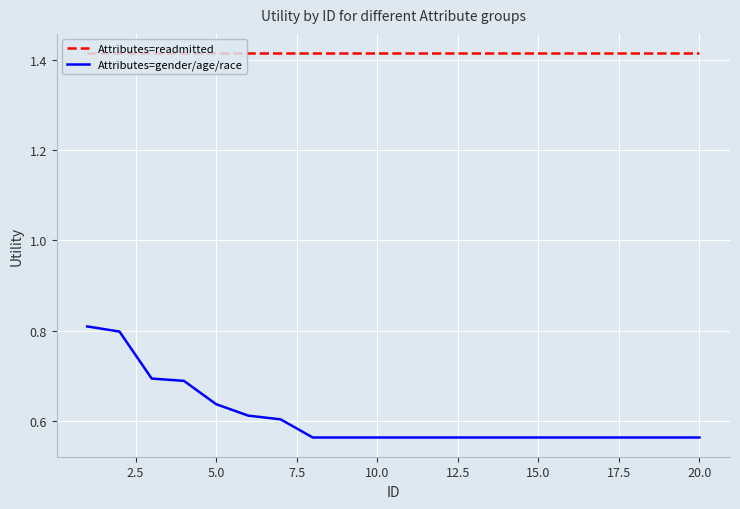

Which series has the largest total across all categories?

Attributes=readmitted